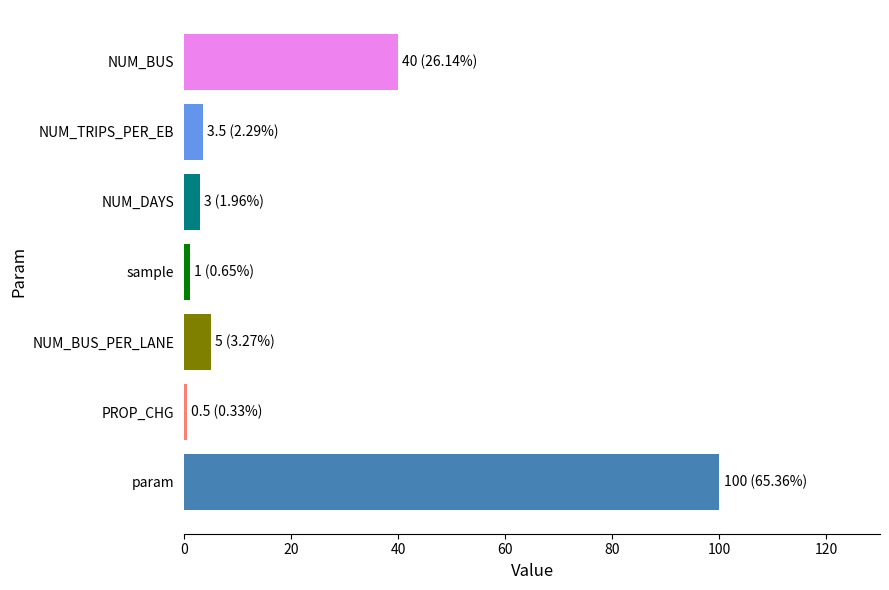

What is the maximum value shown in the chart?

100.0